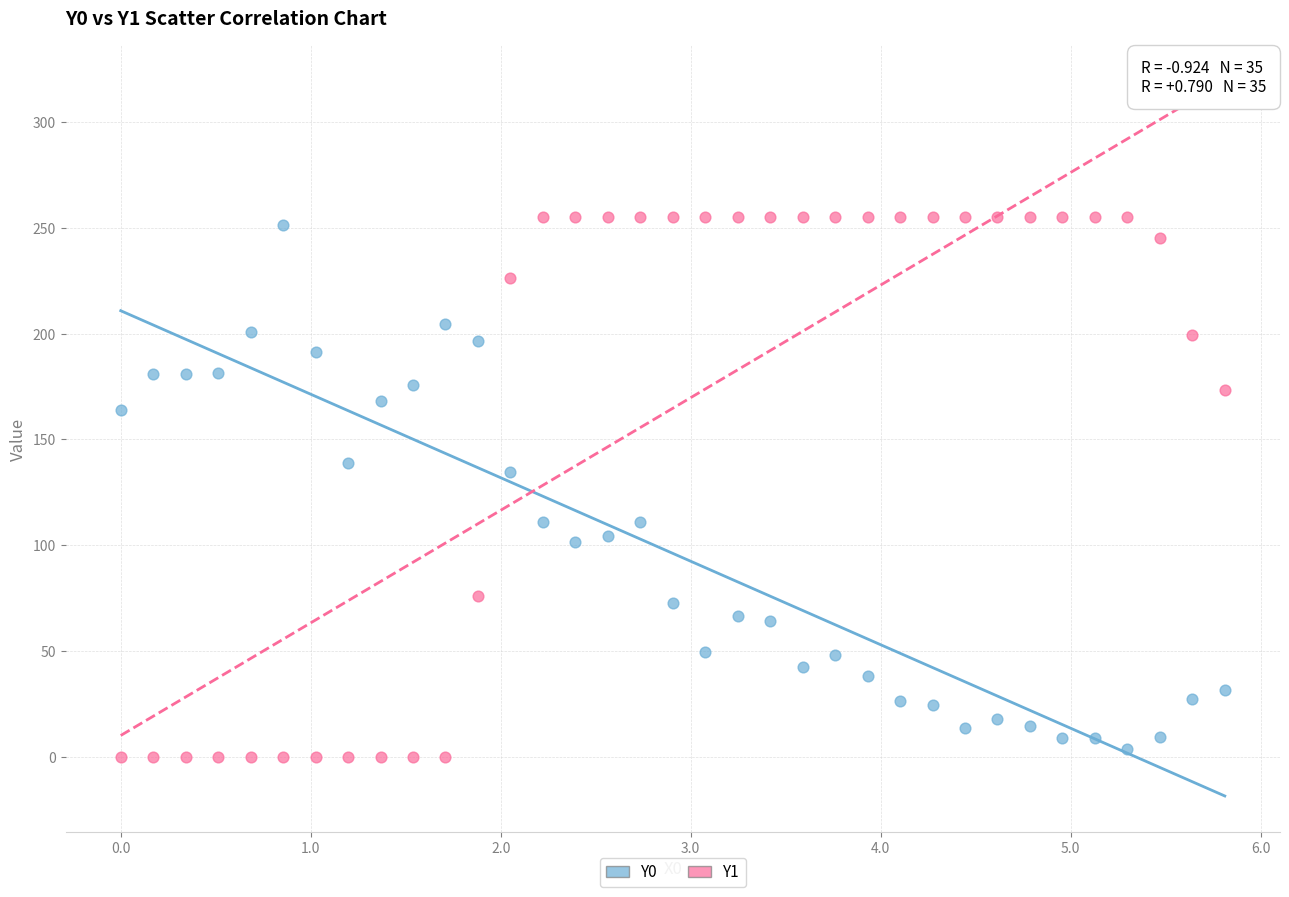

Which series has the largest Y range (max minus min)?

Y1